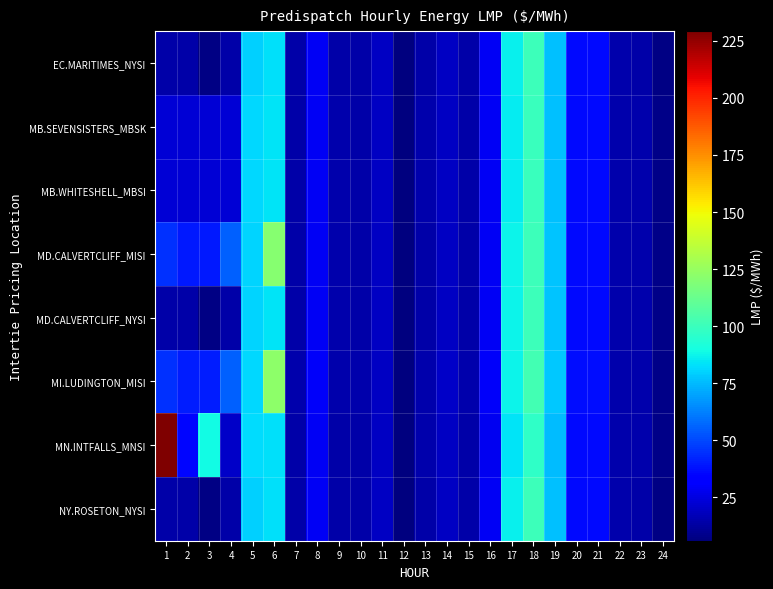

Rank the series at 3 from lowest to highest value.

EC.MARITIMES_NYSI, NY.ROSETON_NYSI, MD.CALVERTCLIFF_NYSI, MB.SEVENSISTERS_MBSK, MB.WHITESHELL_MBSI, MD.CALVERTCLIFF_MISI, MI.LUDINGTON_MISI, MN.INTFALLS_MNSI